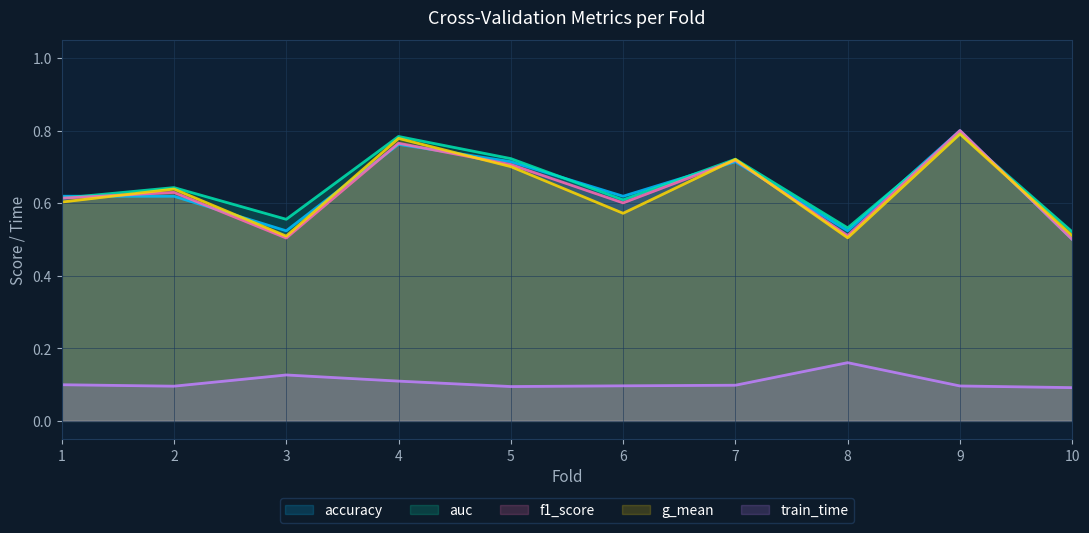

What is the sum of all train_time values?

1.1